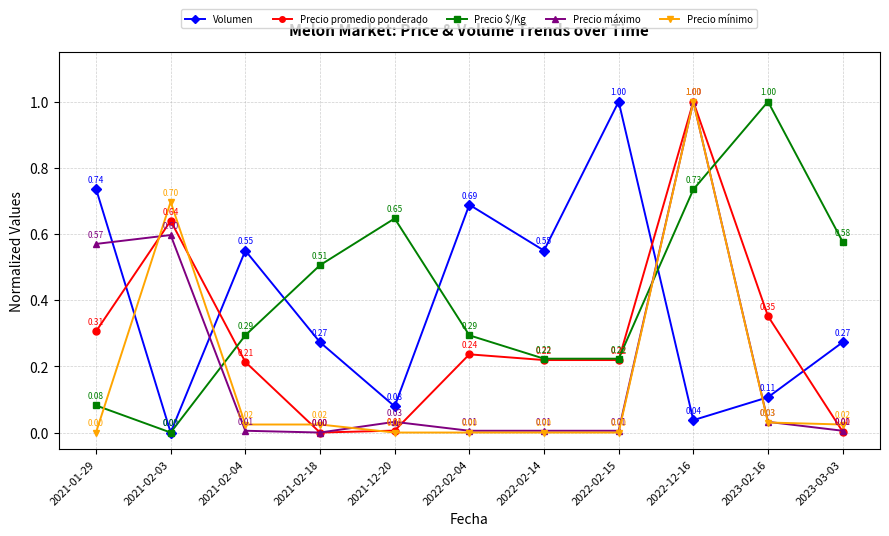

What is the total value across all series at 2023-03-03?

0.9